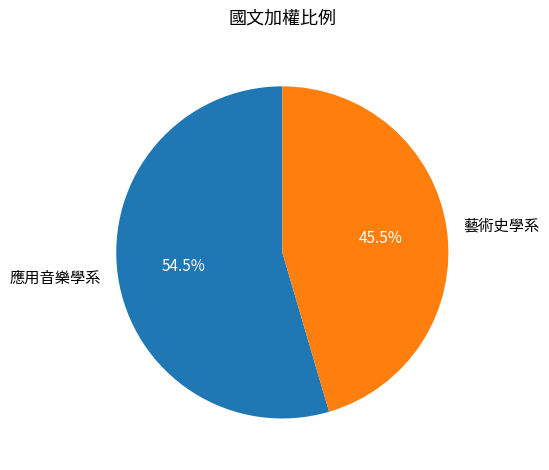

Is there any slice that represents more than half of the pie?

Yes